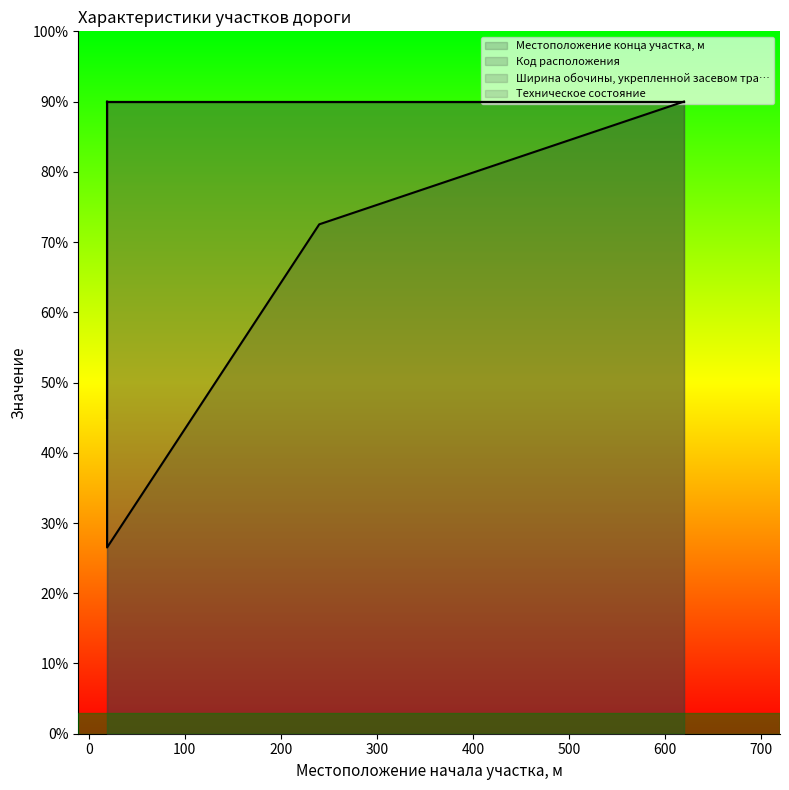

Which series ends up on top after the final intersection of Местоположение конца участка, м and Код расположения?

Код расположения